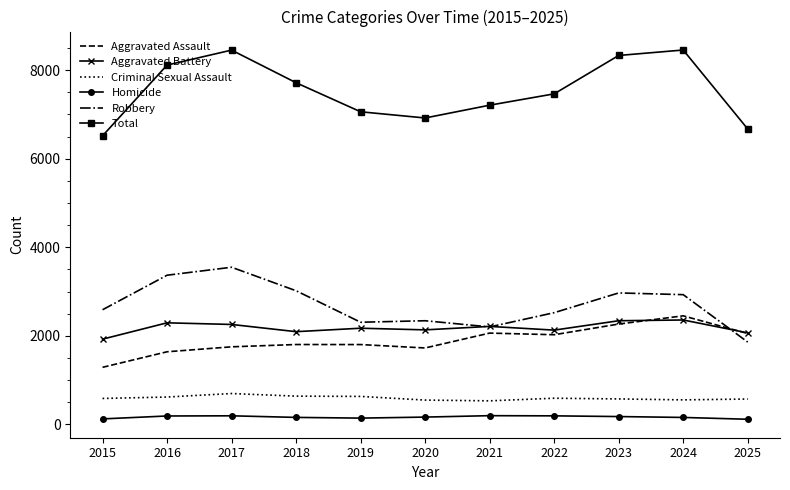

What is the difference between the maximum and second lowest values in the Aggravated Battery series?

291